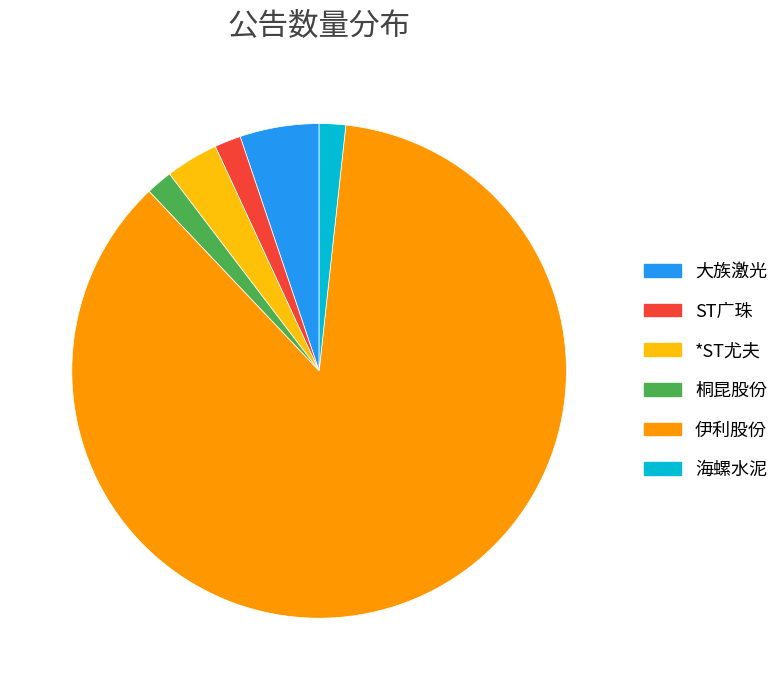

Is 大族激光 the majority of the pie?

No